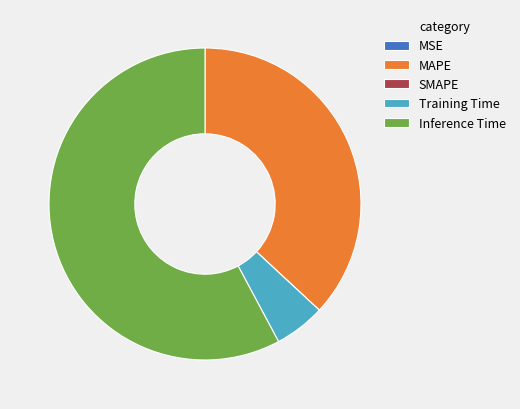

The MAPE slice represents 26% of the pie. True or false?

False